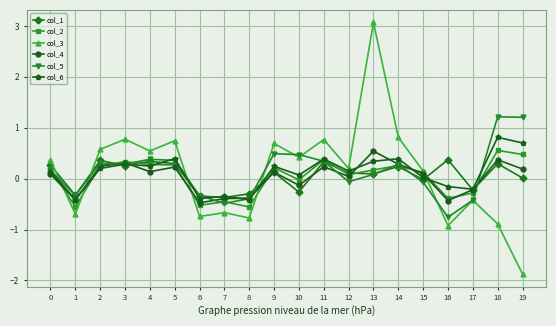

How many values in col_4 are above zero?

13